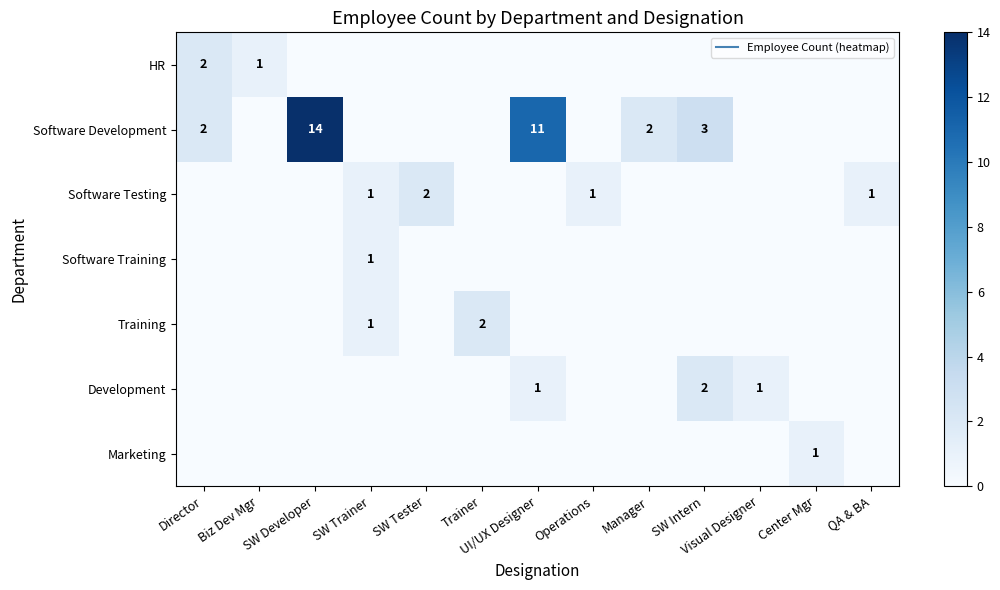

Which series has the largest range (max minus min)?

Software Development